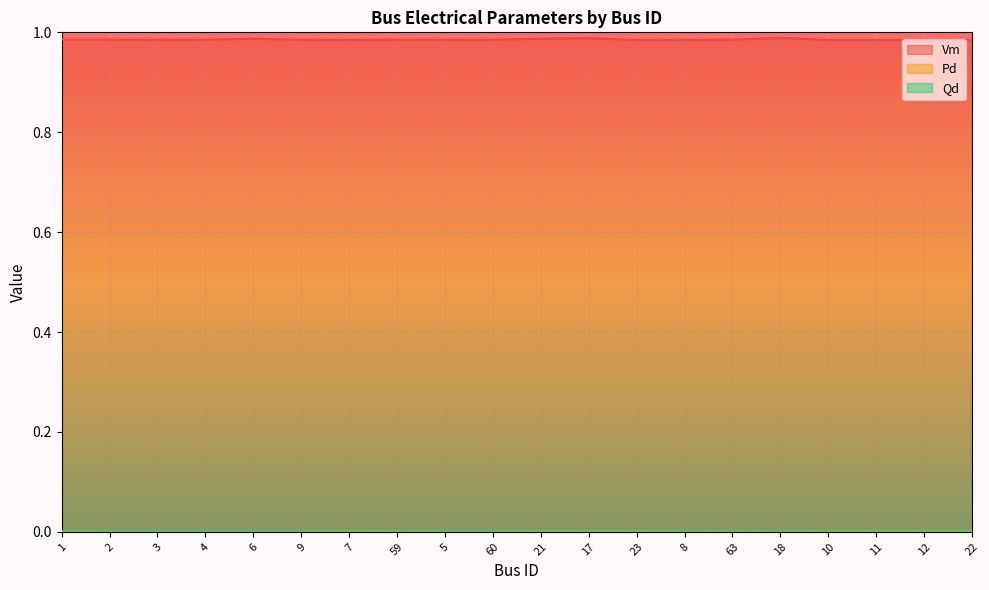

Reading left to right, list all the values displayed in this chart.

Vm: 1=1.0	2=1.0	3=1.0	4=1.0	6=1.0	9=1.0	7=1.0	59=1.0	5=1.0	60=1.0	21=1.0	17=1.0	23=1.0	8=1.0	63=1.0	18=1.0	10=1.0	11=1.0	12=1.0	22=1.0
Pd: 1=0.0	2=0.0	3=0.0	4=0.0	6=0.0	9=0.0	7=0.0	59=0.0	5=0.0	60=0.0	21=0.0	17=0.0	23=0.0	8=0.0	63=0.0	18=0.0	10=0.0	11=0.0	12=0.0	22=0.0
Qd: 1=0.0	2=0.0	3=0.0	4=0.0	6=0.0	9=0.0	7=0.0	59=0.0	5=0.0	60=0.0	21=0.0	17=0.0	23=0.0	8=0.0	63=0.0	18=0.0	10=0.0	11=0.0	12=0.0	22=0.0